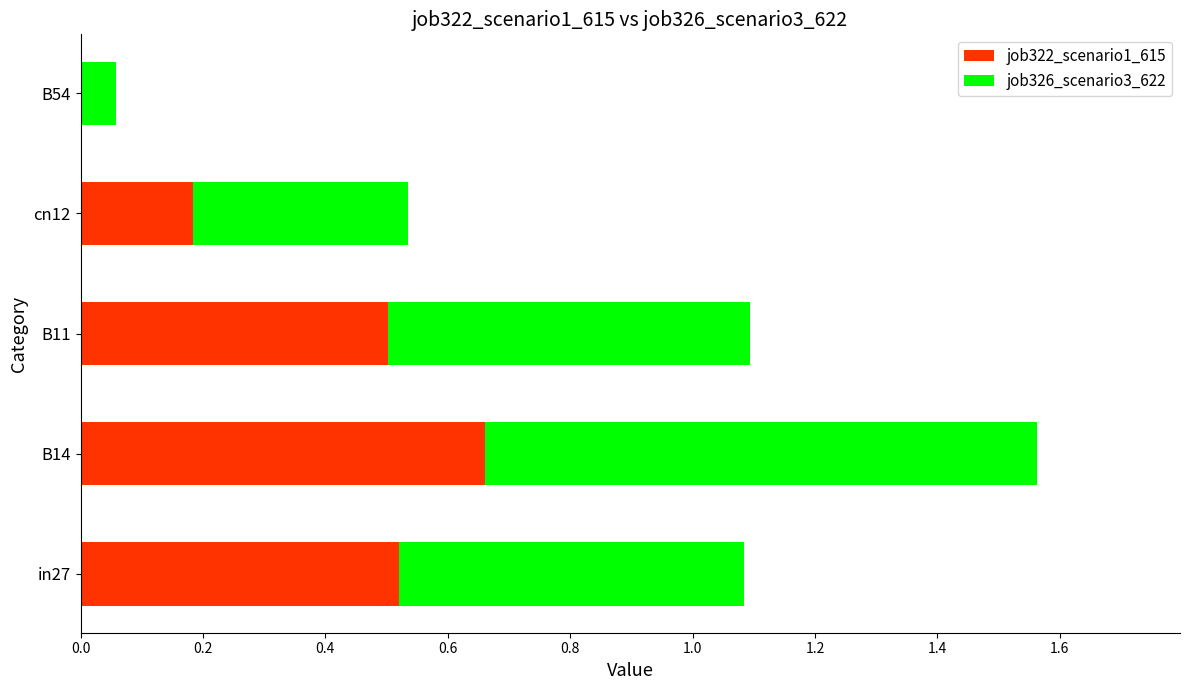

The value of job322_scenario1_615 at B11 is 0.2. True or false?

False